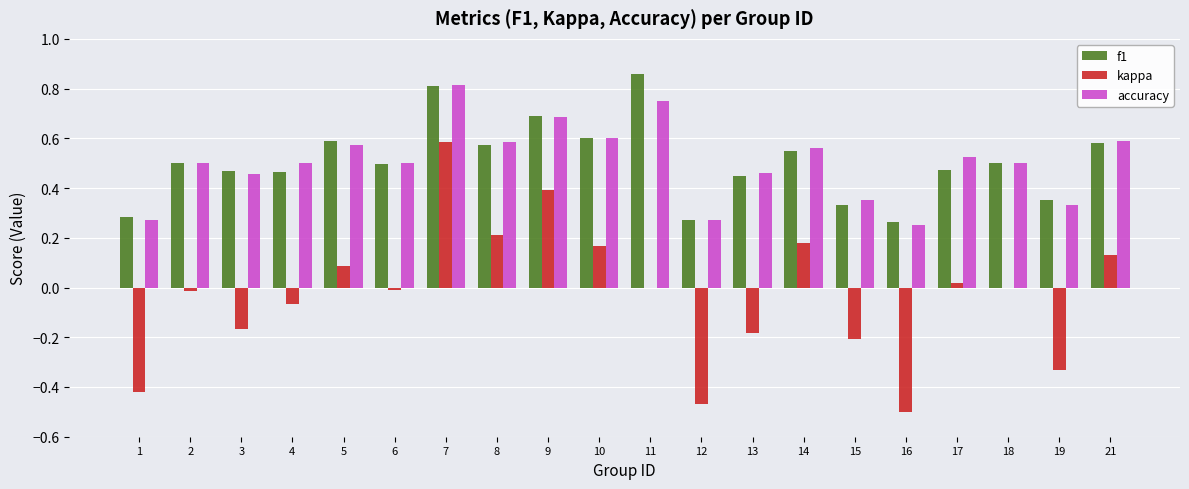

How many groups of bars are there?

20